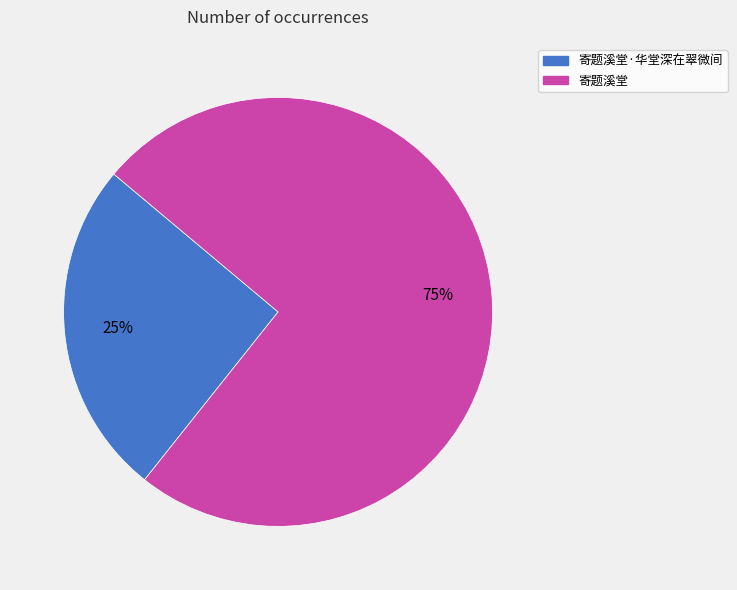

Is the sum of 寄题溪堂·华堂深在翠微间 and 寄题溪堂 greater than half?

Yes